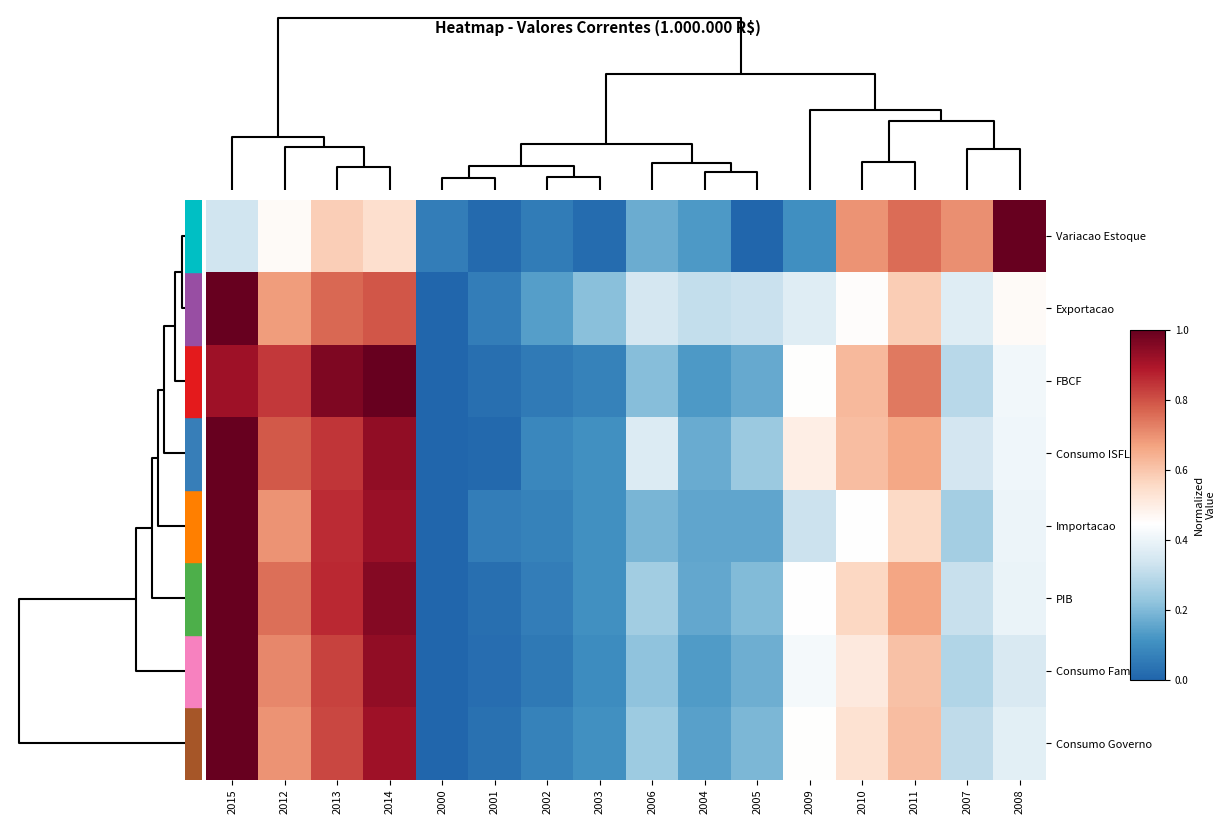

Which series has the largest range (max minus min)?

Variacao Estoque